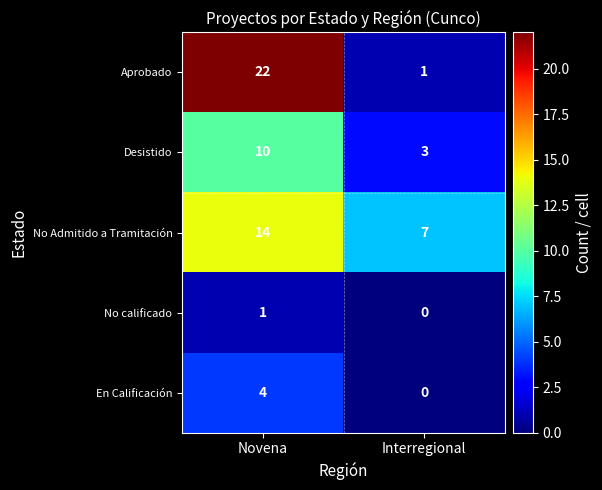

At which label is Desistido closest to 6?

Interregional